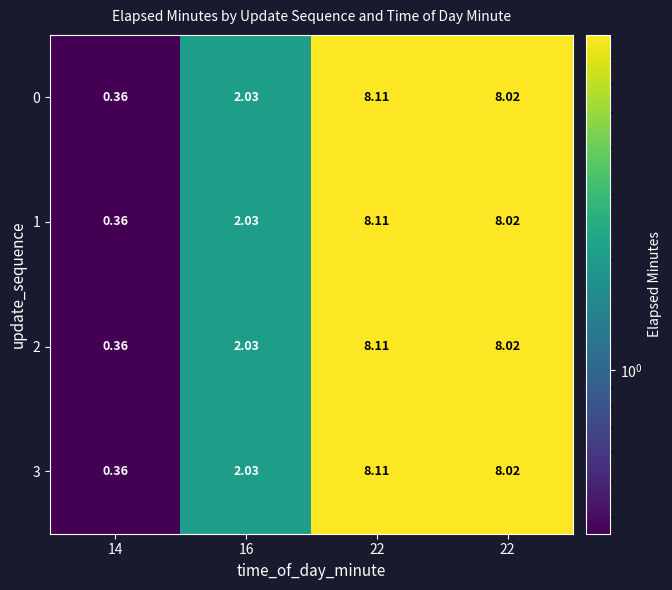

How many values in the 2 series exceed 8?

2